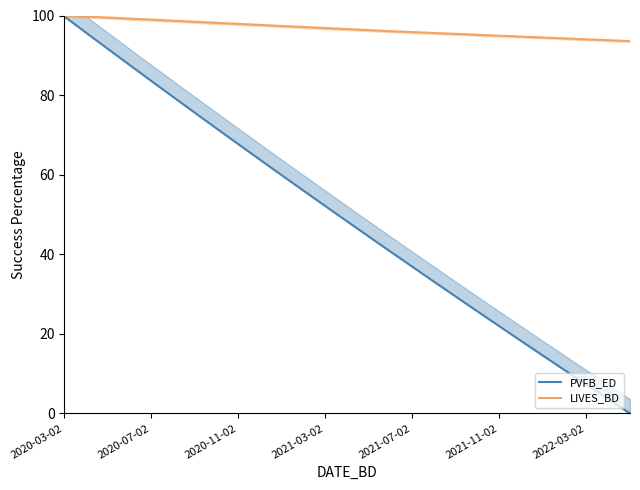

What is the approximate value of LIVES_BD at 13?

96.6